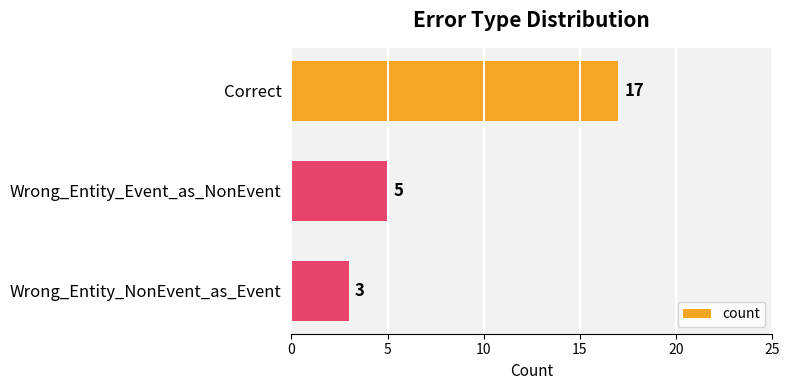

What is the average value?

8